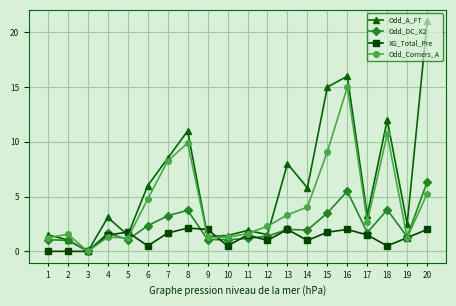

Rank the series at 16 from lowest to highest value.

XG_Total_Pre, Odd_DC_X2, Odd_Corners_A, Odd_A_FT